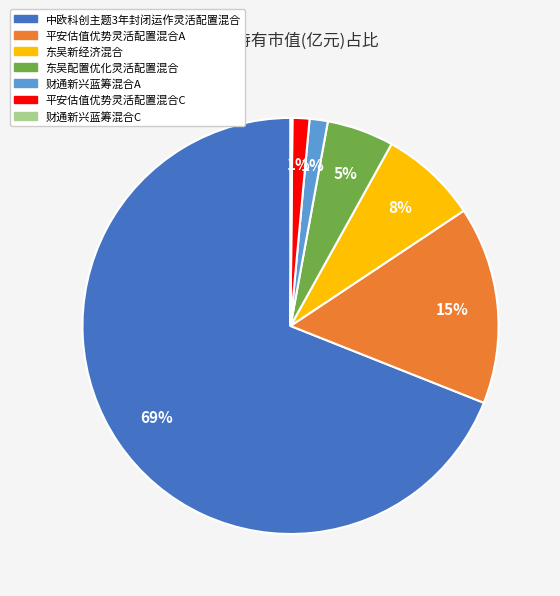

To the nearest percent, what is the average slice percentage?

14%